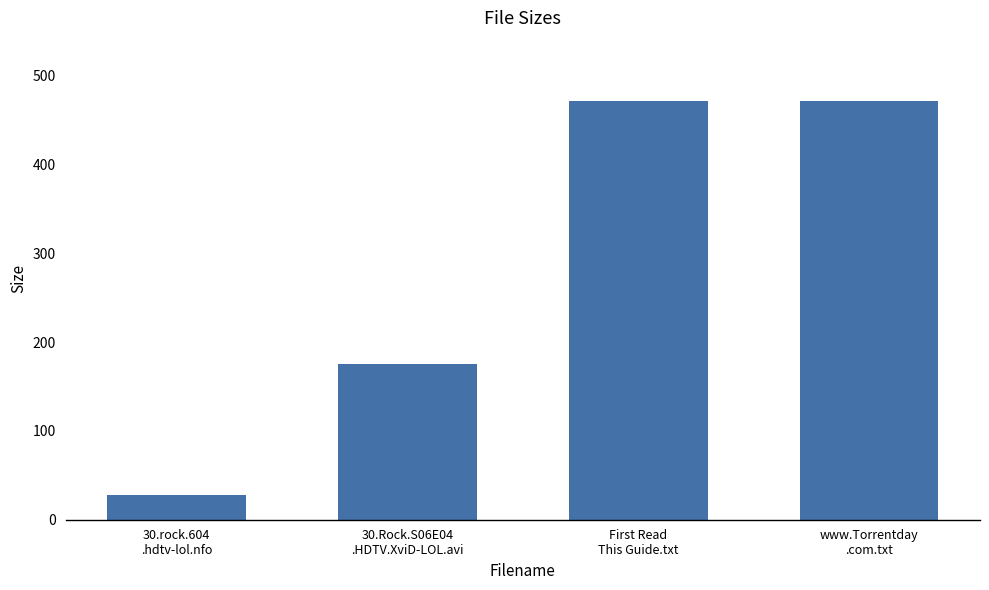

What is the value of the 3rd bar from the left?

472.0